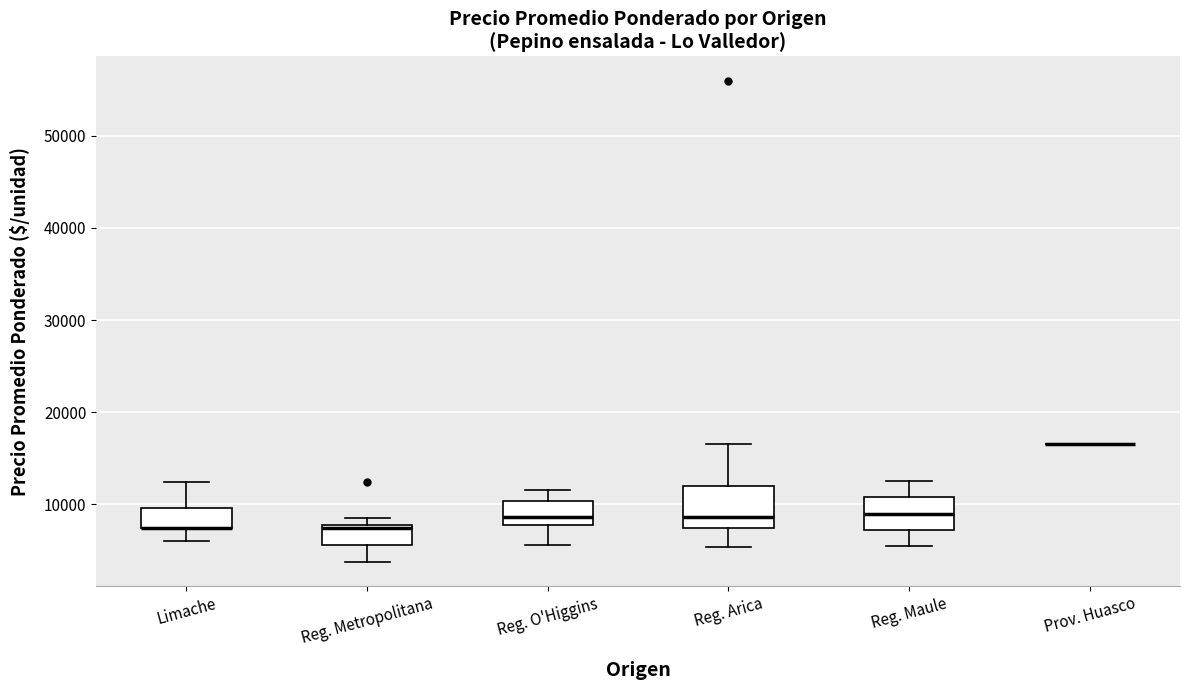

Reading left to right, read every box against the y-axis: the position of its median line, the range the box covers, and the ends of its whiskers. The values are not printed on the chart, so give them approximately, as read against the axis.

Limache: median 7000 (drawn on the box's lower edge), box 7000 to 10000, whiskers 6000 to 12000
Reg. Metropolitana: median 7000, box 6000 to 8000, whiskers 4000 to 9000
Reg. O'Higgins: median 9000, box 8000 to 10000, whiskers 6000 to 12000
Reg. Arica: median 9000, box 7000 to 12000, whiskers 5000 to 17000
Reg. Maule: median 9000, box 7000 to 11000, whiskers 5000 to 13000
Prov. Huasco: box collapsed to a line at 17000, whiskers 17000 to 17000